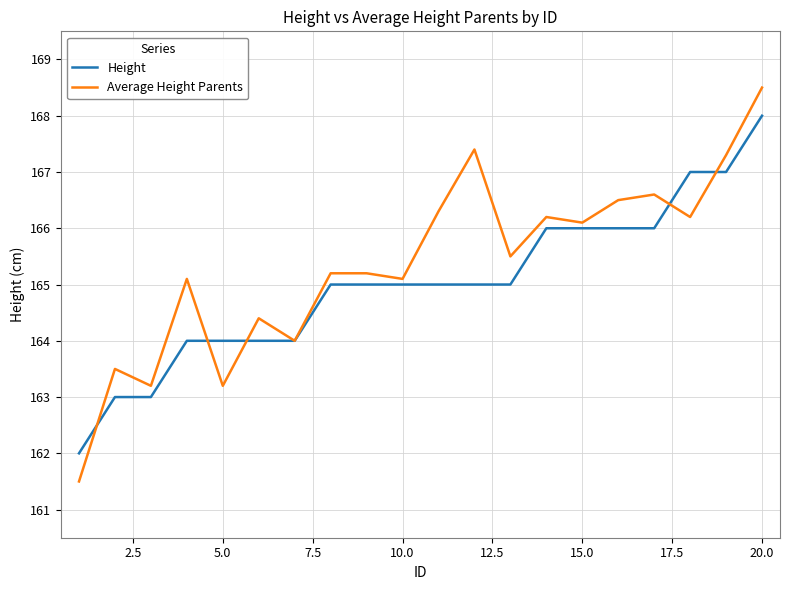

What is the highest value of the Average Height Parents series?

168.5